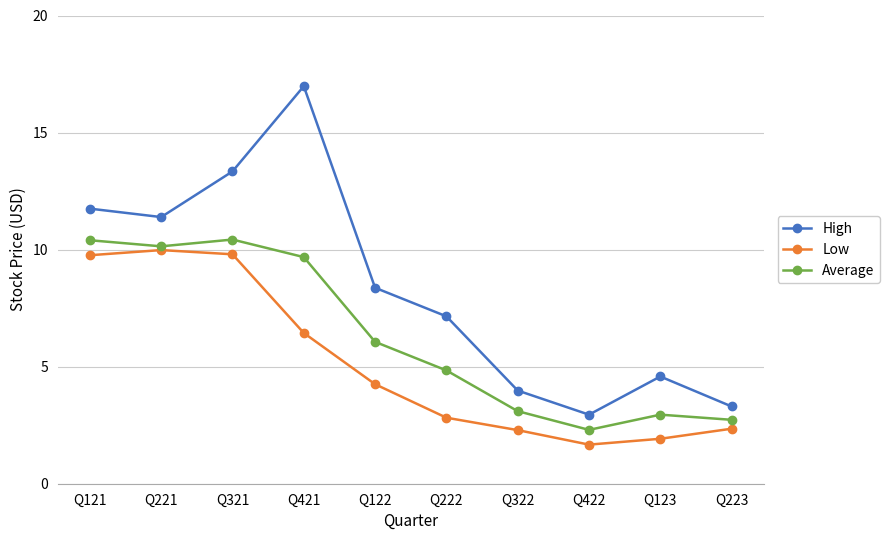

How many data points in Average are above 6?

5